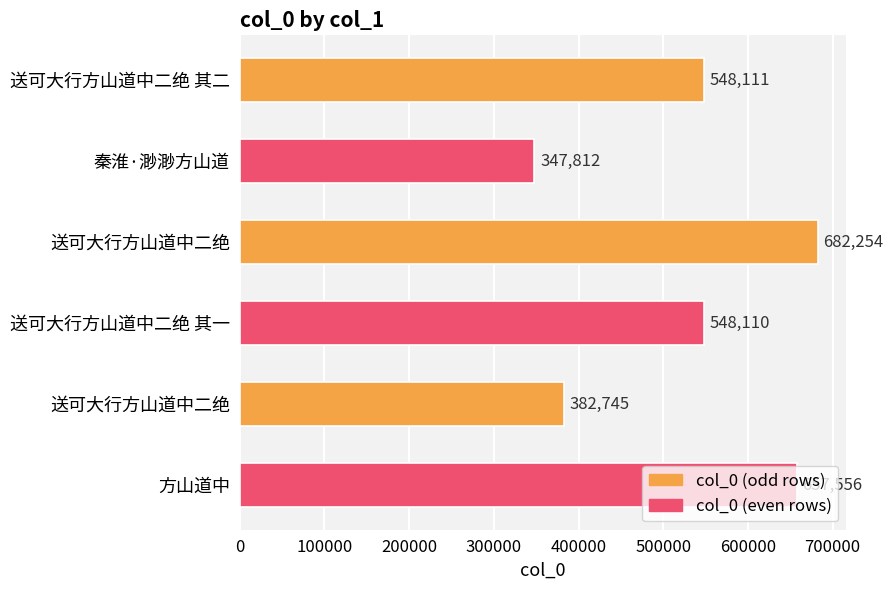

What is the difference between the maximum and minimum values?

334442